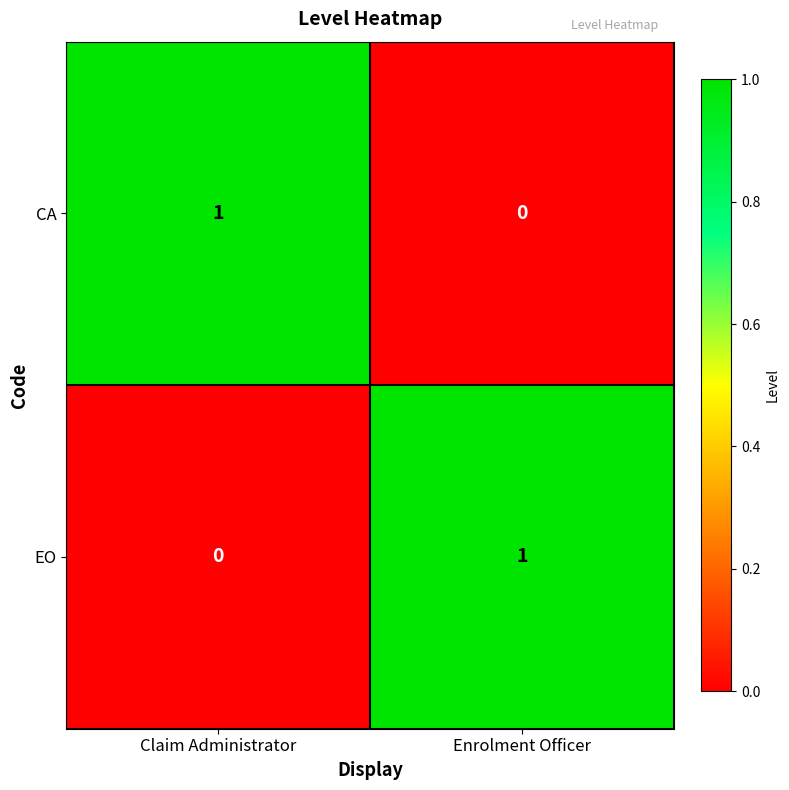

Is the value of EO at Enrolment Officer greater than the value of CA at Enrolment Officer?

Yes